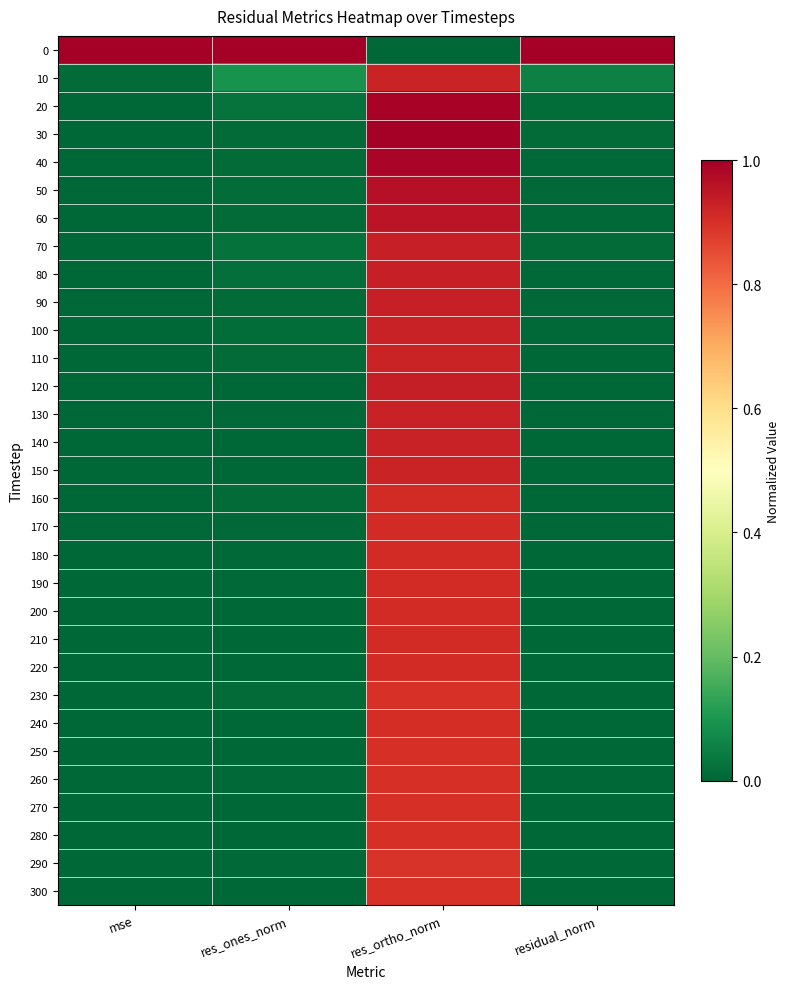

Rank the series at residual_norm from highest to lowest value.

0, 10, 20, 30, 70, 40, 50, 80, 60, 90, 100, 110, 130, 120, 160, 170, 140, 150, 180, 190, 230, 200, 210, 220, 290, 250, 260, 240, 270, 280, 300